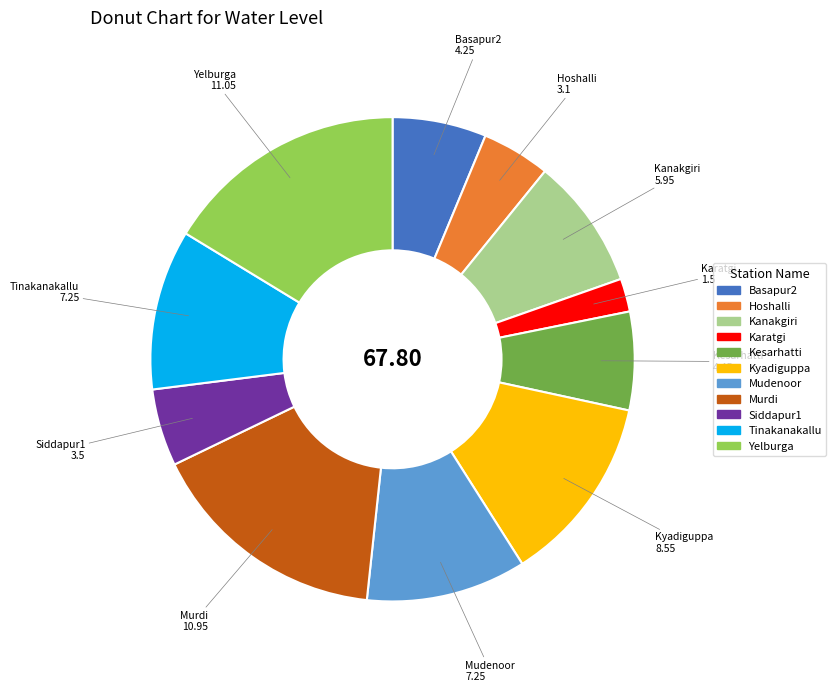

Combined, do Basapur2 and Mudenoor account for over 50%?

No